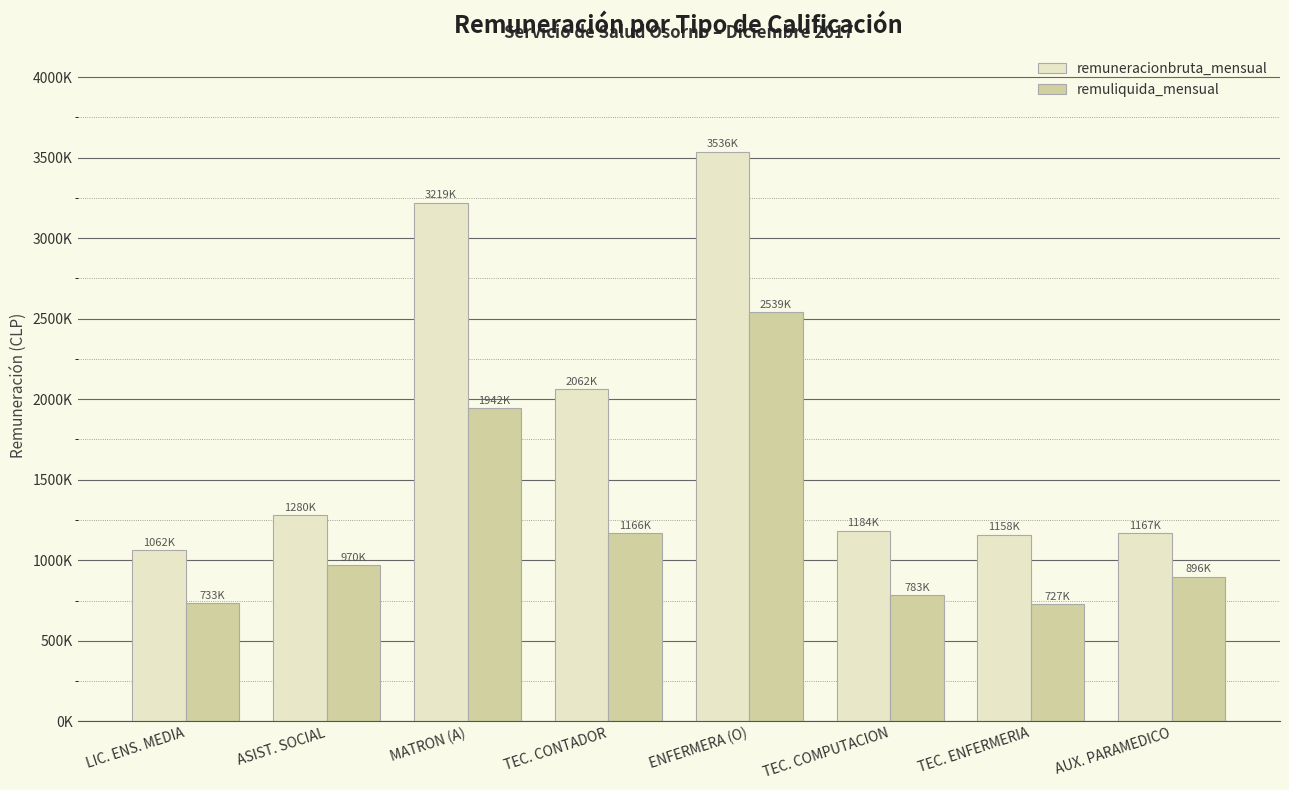

What are all the series names shown in the legend?

remuneracionbruta_mensual, remuliquida_mensual